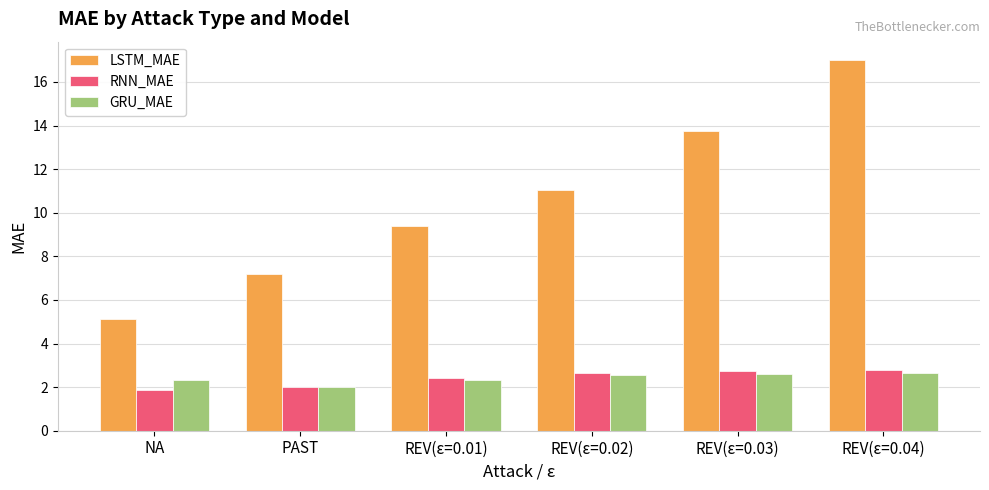

What is the label of the 6th bar from the left?

REV(ε=0.04)